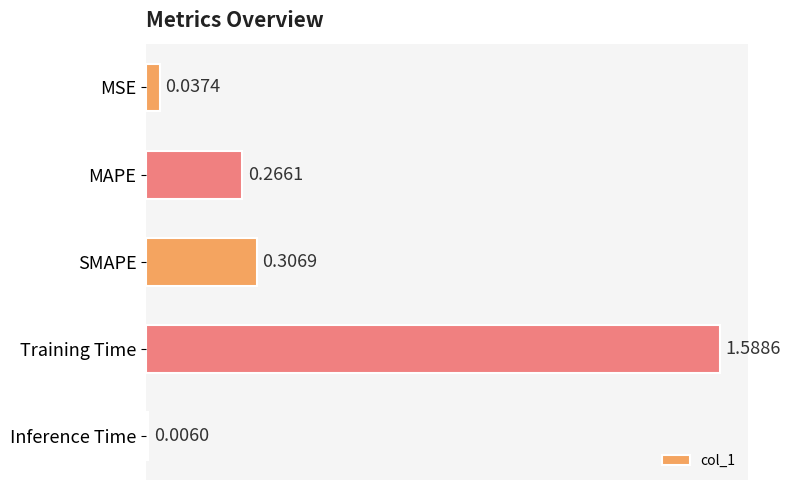

Which has a higher value, MAPE or Training Time?

Training Time